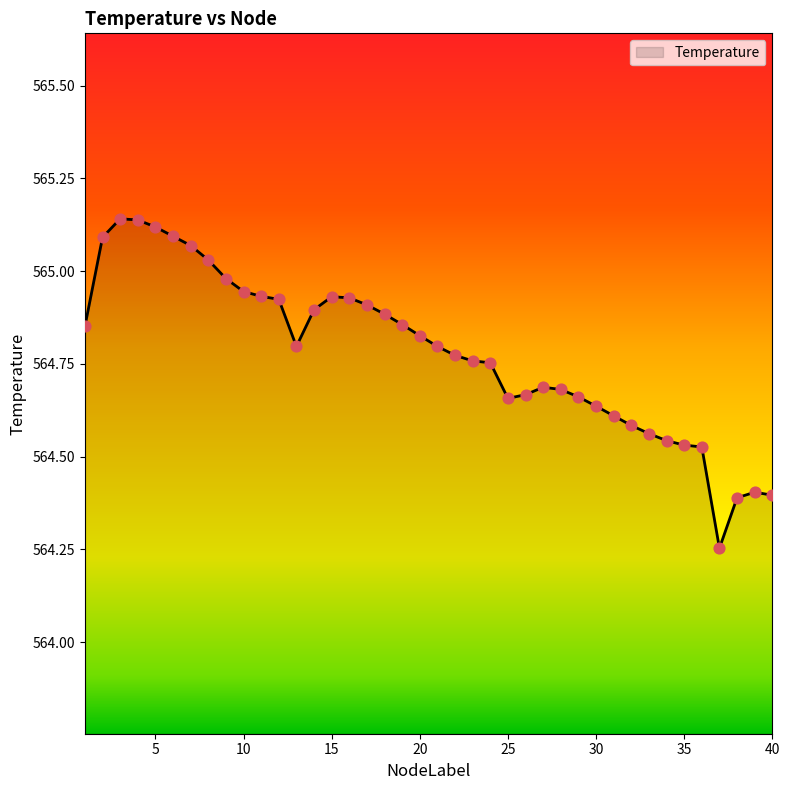

What is the difference between the maximum and minimum values?

0.9